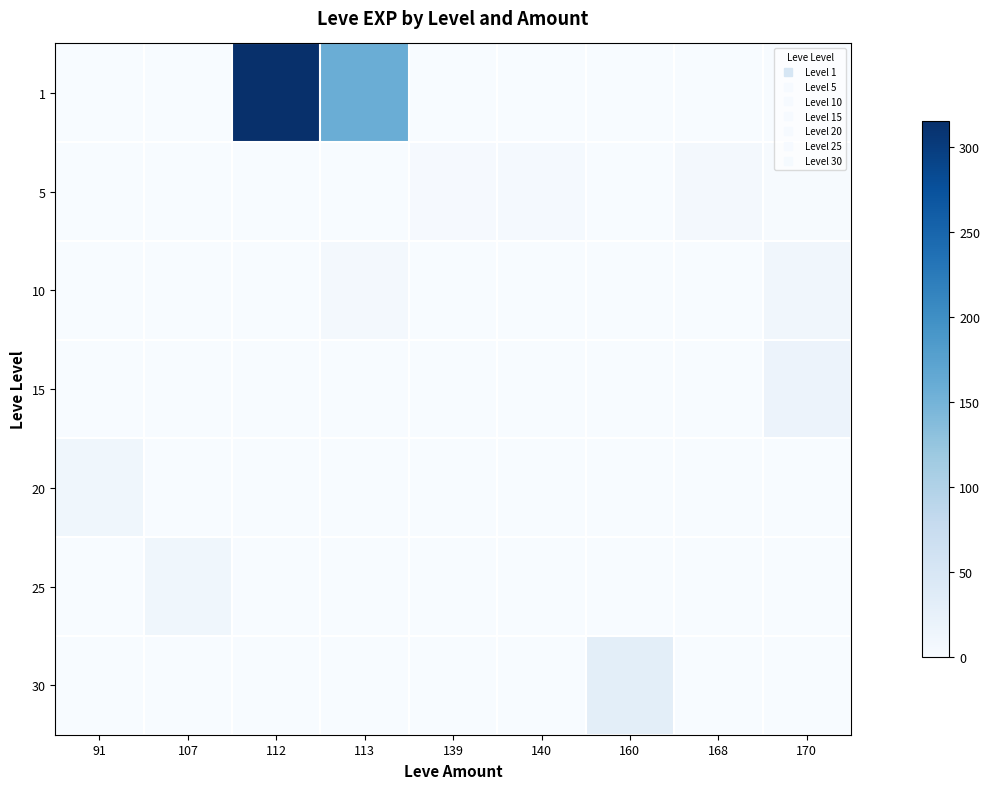

List the series in order of their peak value, lowest first.

5, 10, 20, 25, 15, 30, 1